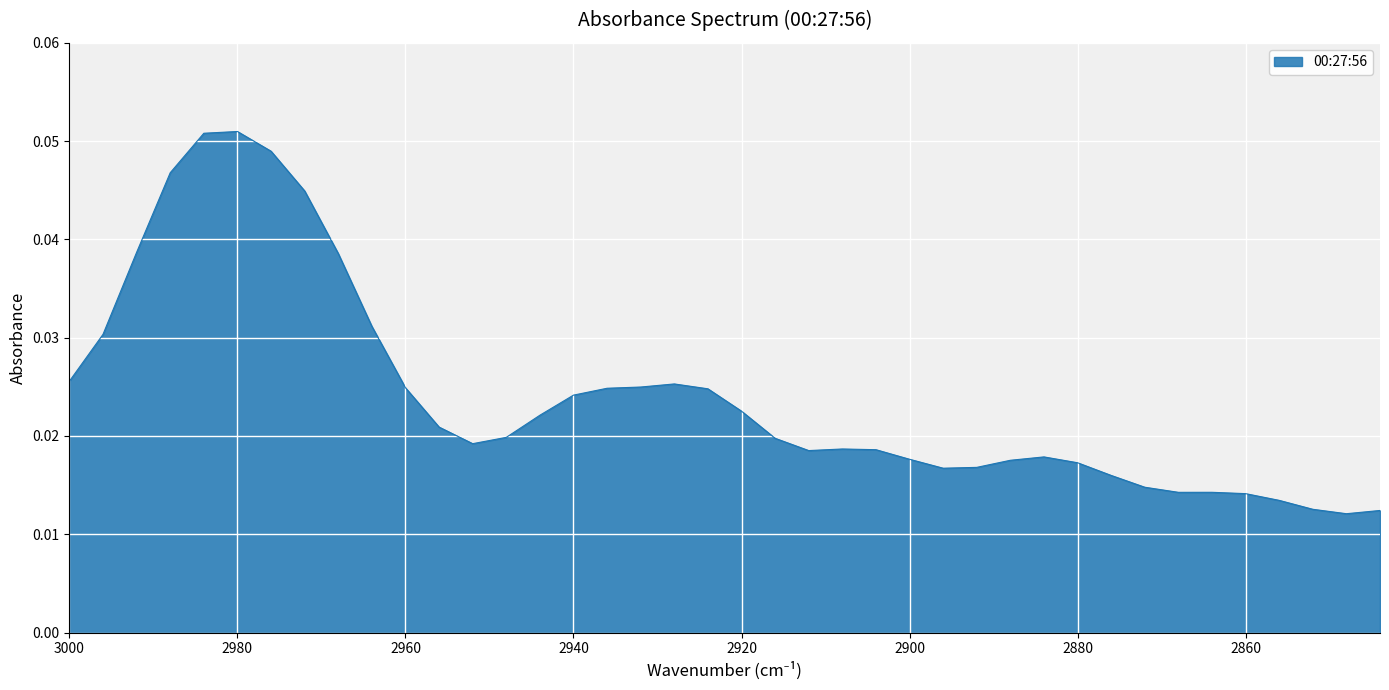

At which label is the value closest to 0?

2848